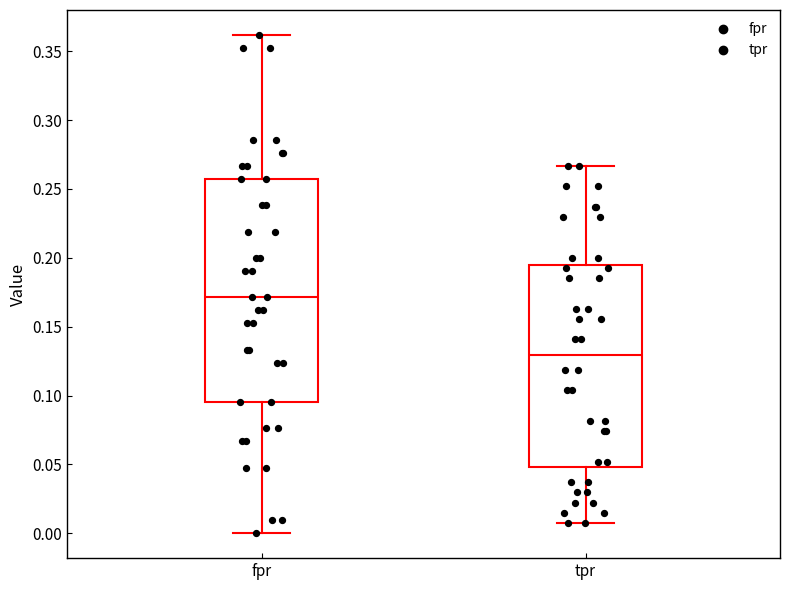

Where does the median line of the box for fpr sit on the y-axis? The values are not printed on the chart, so give them approximately, as read against the axis.

0.170